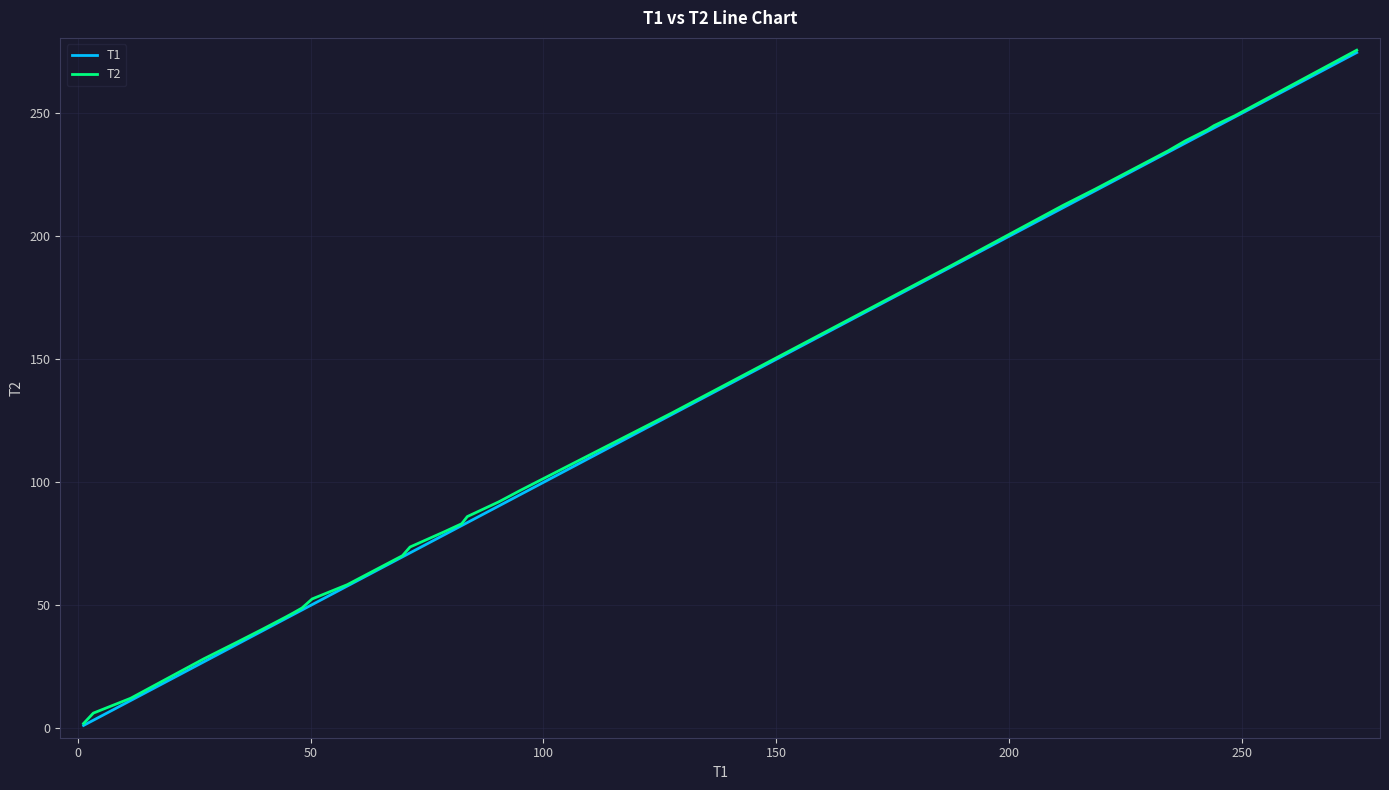

What is the highest value of the T2 series?

275.6